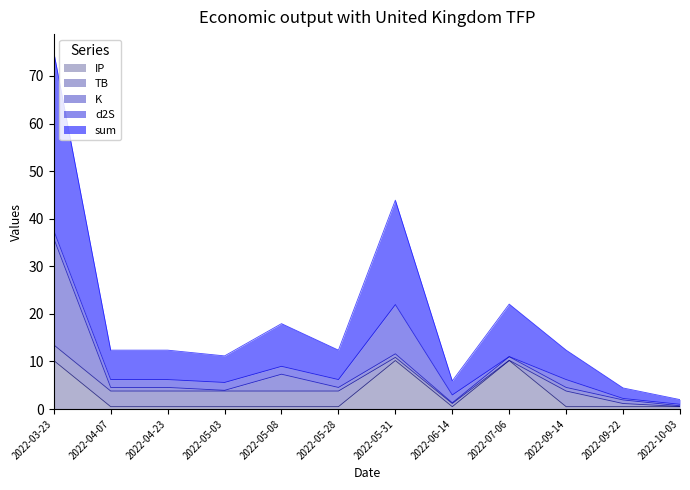

What is the label of the 11th point from the right?

2022-04-07